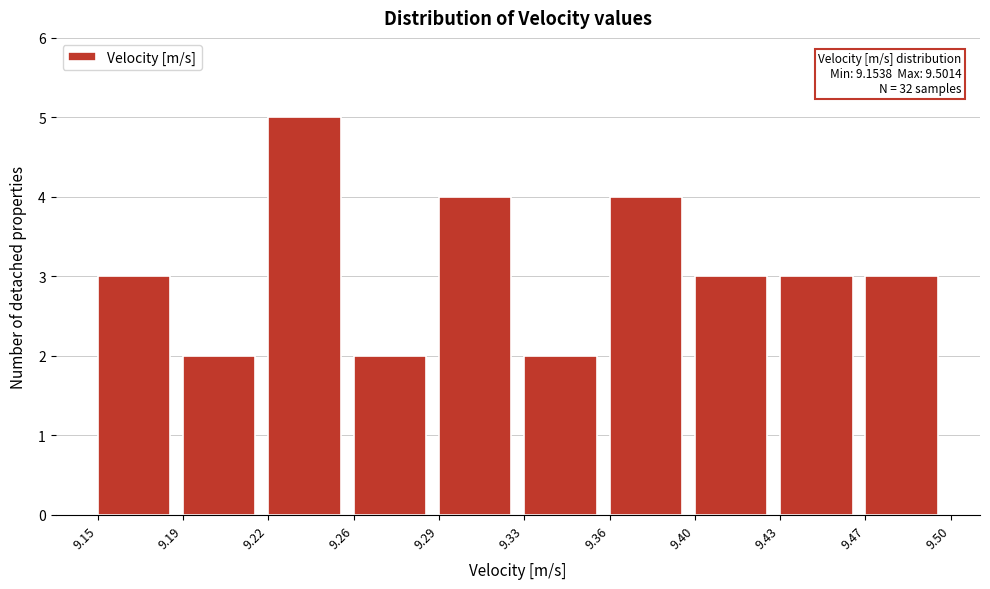

Reading right to left, transcribe all the data shown in this chart.

9.47=3	9.43=3	9.40=3	9.36=4	9.33=2	9.29=4	9.26=2	9.22=5	9.19=2	9.15=3